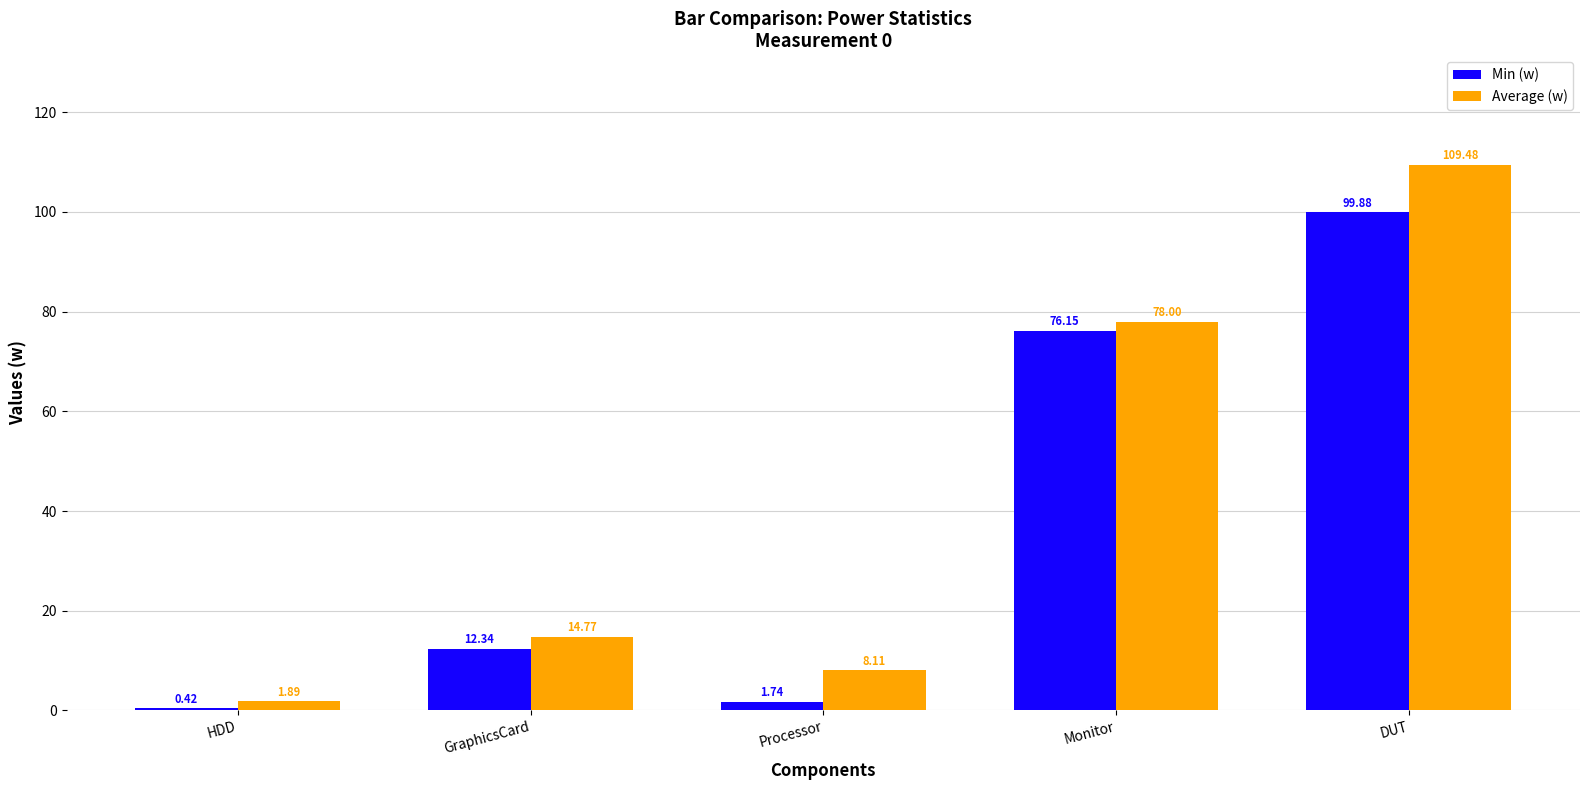

Which series has the largest range (max minus min)?

Average (w)